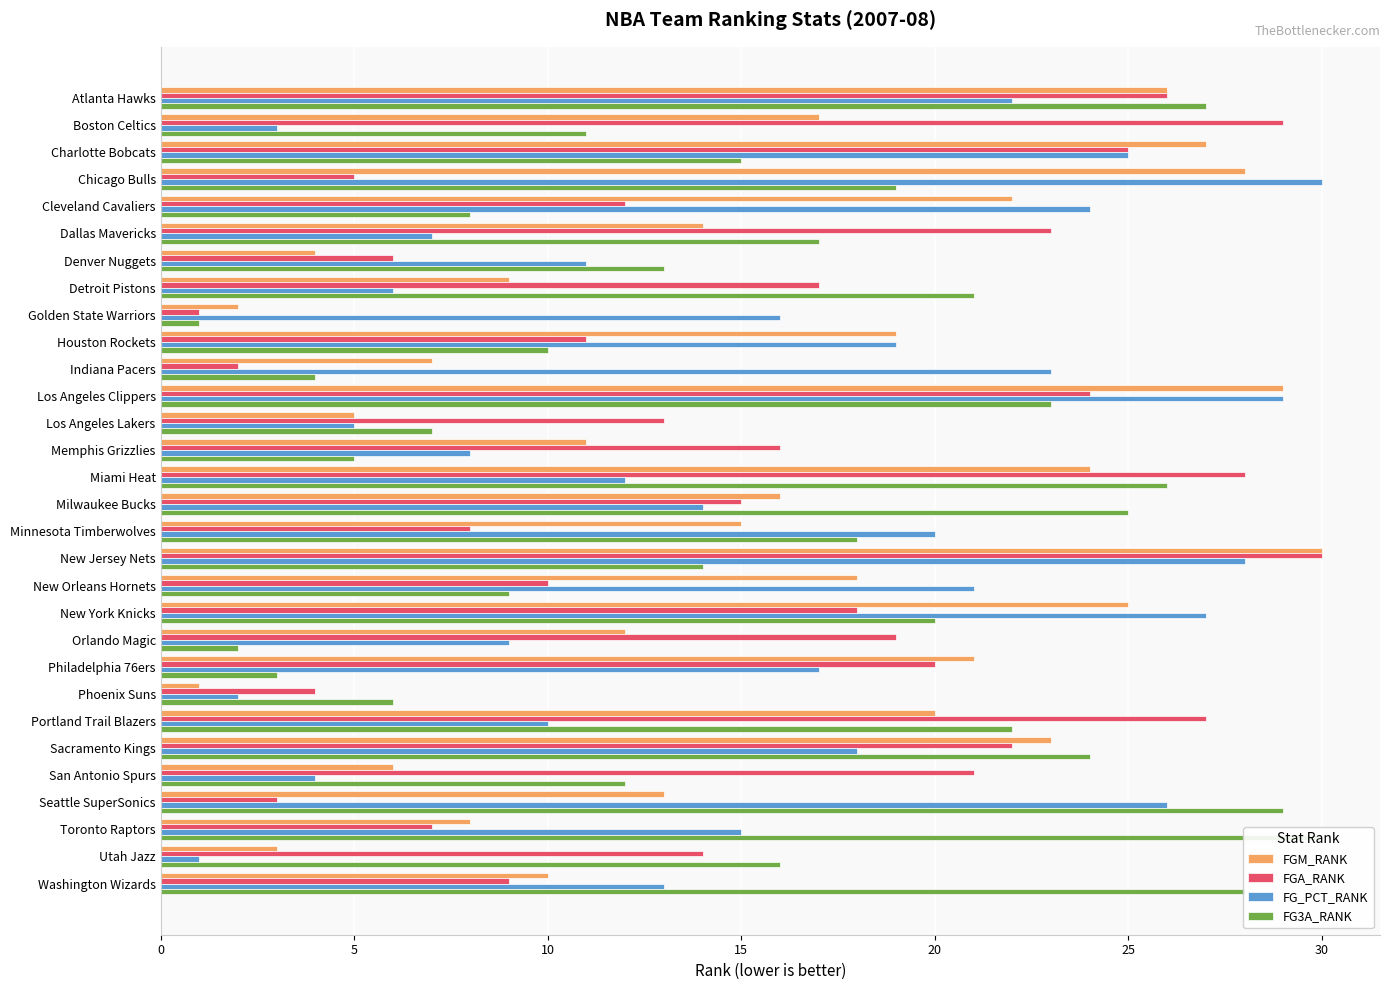

Rank the categories by FG_PCT_RANK value from highest to lowest.

15, 11, 17, 19, 26, 10, 20, 10, 0, 18, 16, 9, 24, 21, 8, 27, 15, 29, 14, 30, 23, 20, 13, 25, 35, 12, 25, 5, 22, 28